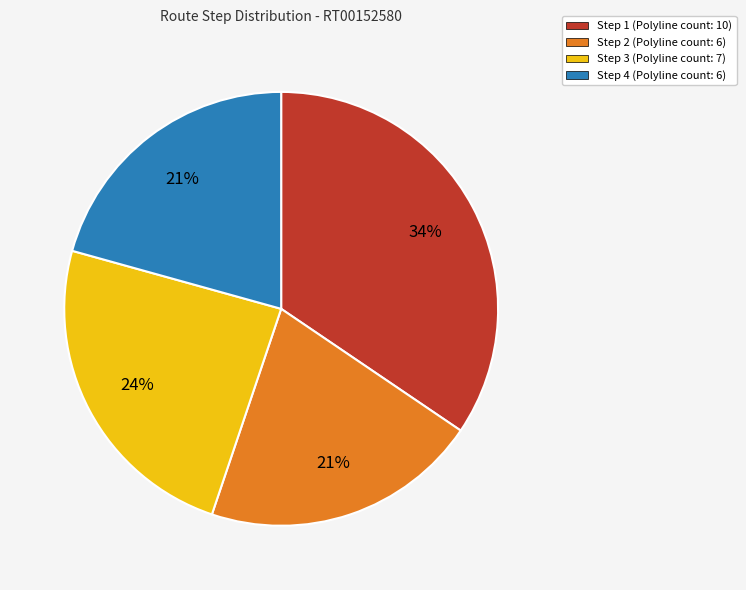

What percentage is the Step 3 slice, to the nearest percent?

24%